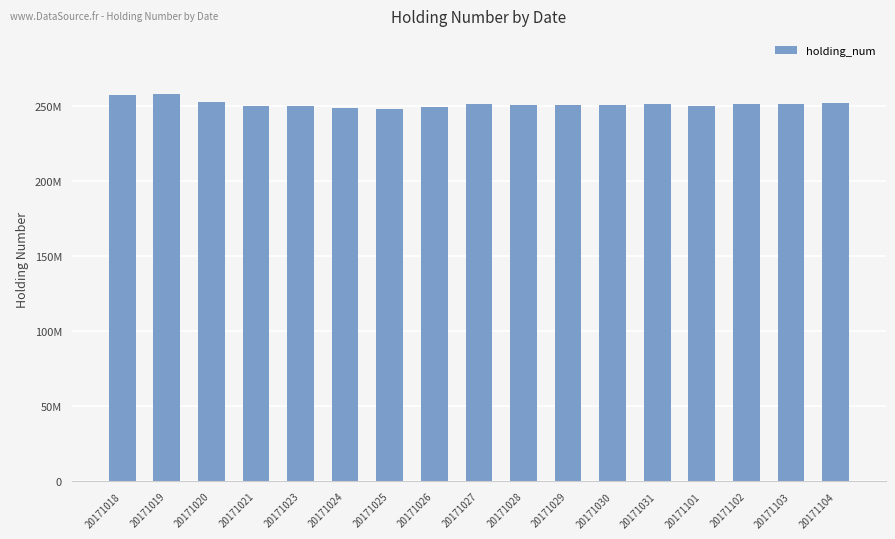

What is the greatest value displayed?

257683419